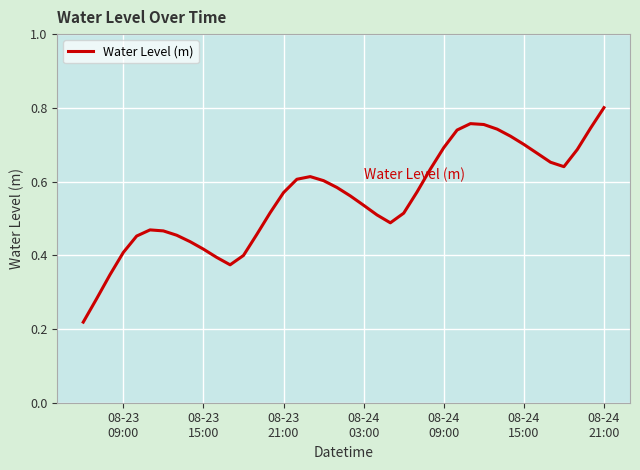

Does the chart have visible grid lines?

Yes